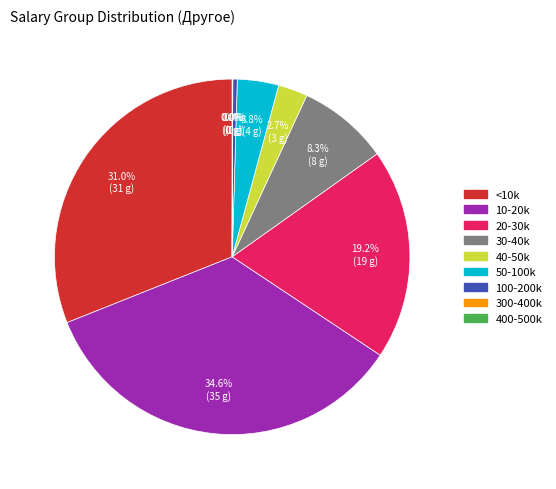

Which slice is the largest?

10-20k